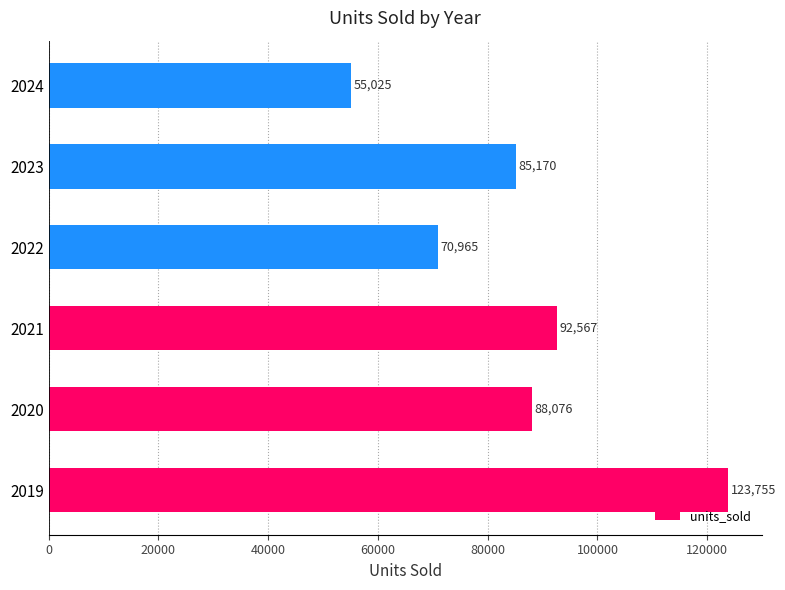

Where is the data nearest to the value 89390?

2020